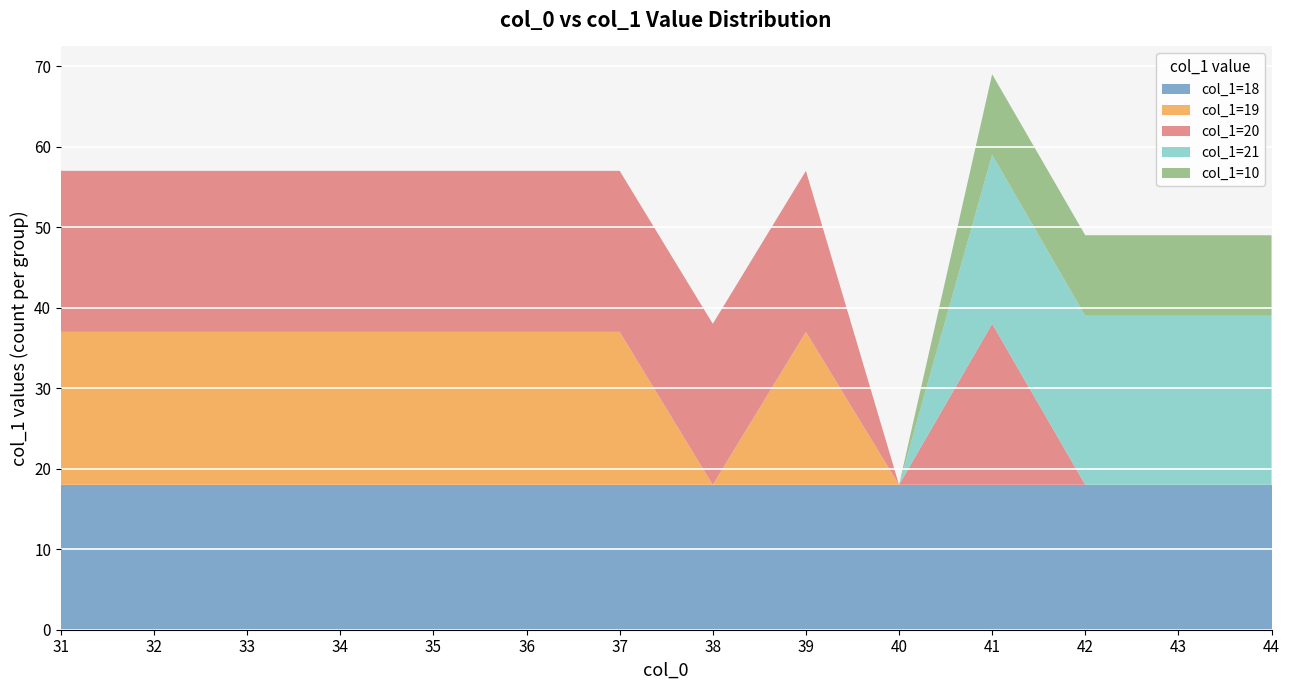

Reading left to right, transcribe all the data shown in this chart.

col_1=18: 18	18	18	18	18	18	18	18	18	18	18	18	18	18
col_1=19: 19	19	19	19	19	19	19	0	19	0	0	0	0	0
col_1=20: 20	20	20	20	20	20	20	20	20	0	20	0	0	0
col_1=21: 0	0	0	0	0	0	0	0	0	0	21	21	21	21
col_1=10: 0	0	0	0	0	0	0	0	0	0	10	10	10	10